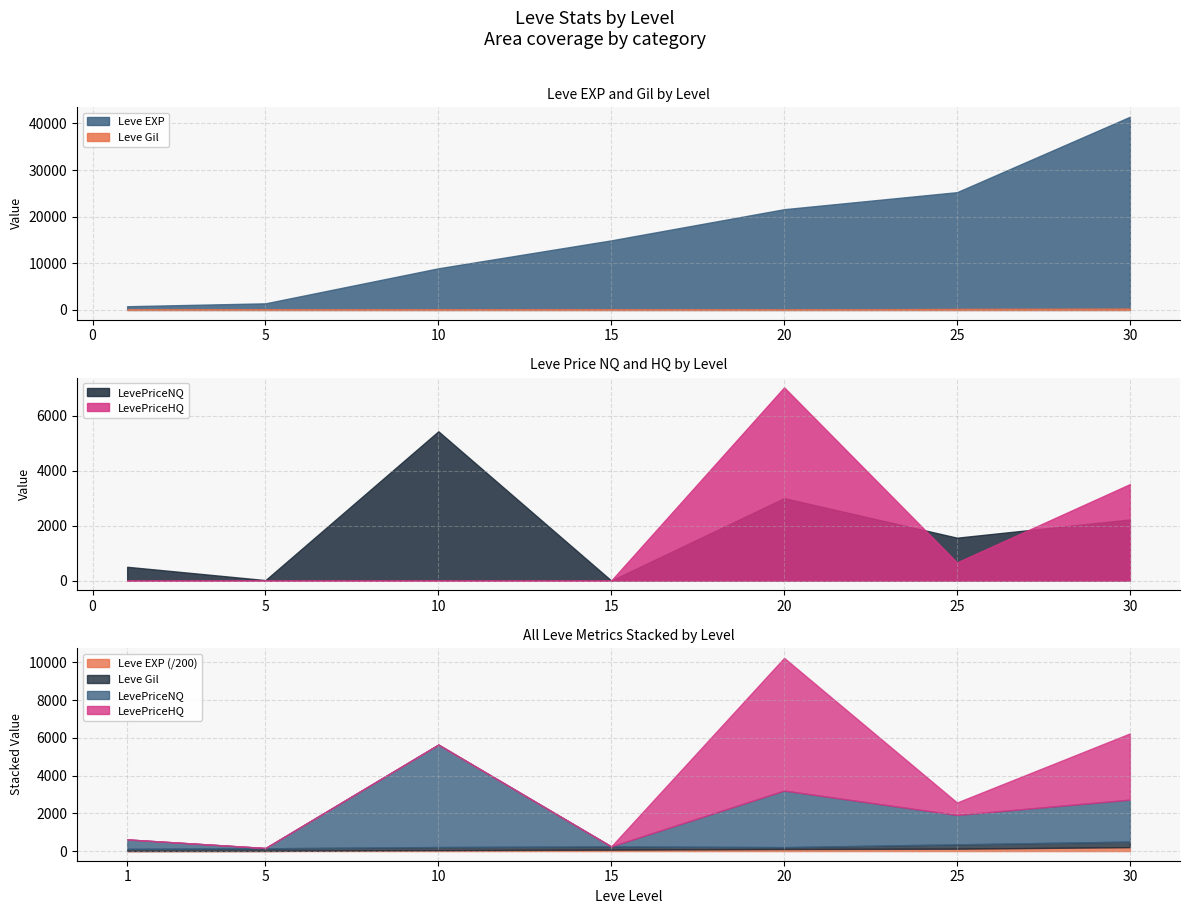

What is the sum of all LevePriceNQ values?

12734